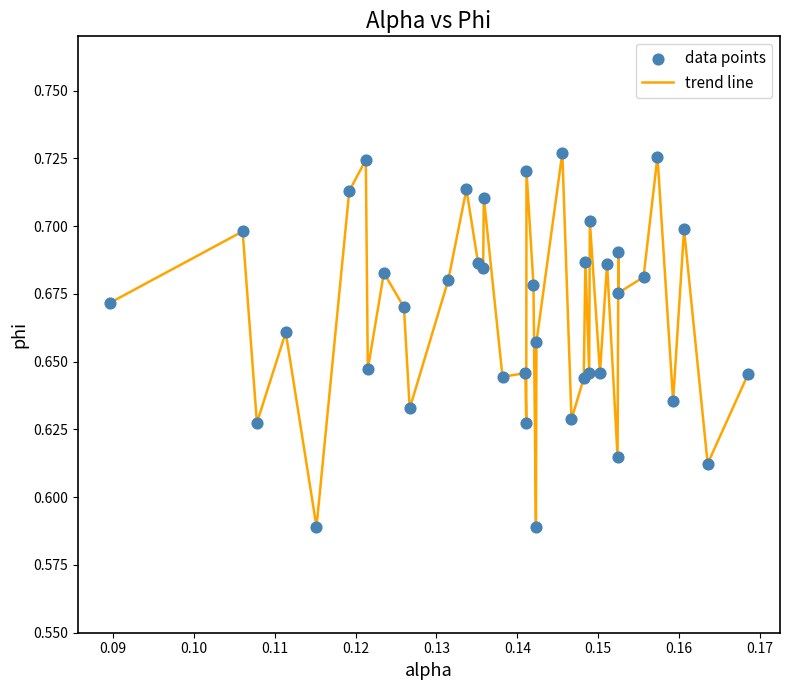

Does the chart have visible grid lines?

No